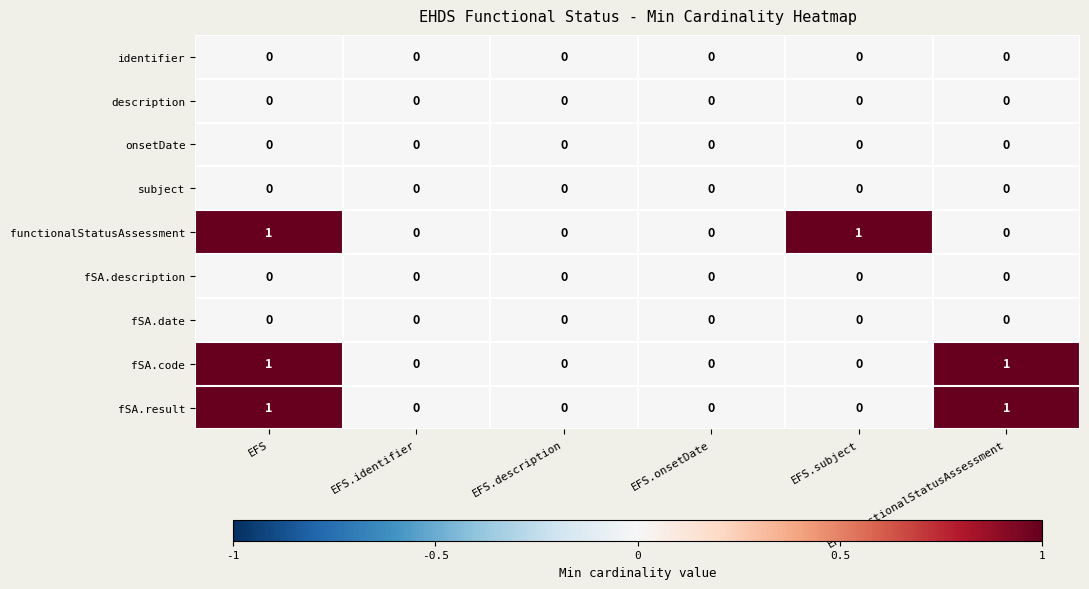

Count the fSA.result values in the range 0 to 1.

6